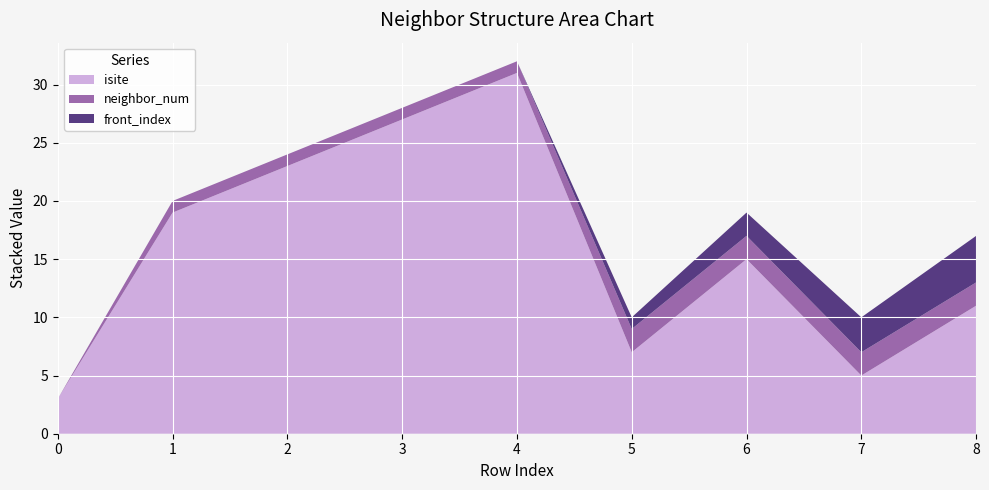

Reading right to left, what are all the values shown in this chart?

isite: 8=11	7=5	6=15	5=7	4=31	3=27	2=23	1=19	0=3
neighbor_num: 8=2	7=2	6=2	5=2	4=1	3=1	2=1	1=1	0=0
front_index: 8=4	7=3	6=2	5=1	4=0	3=0	2=0	1=0	0=0